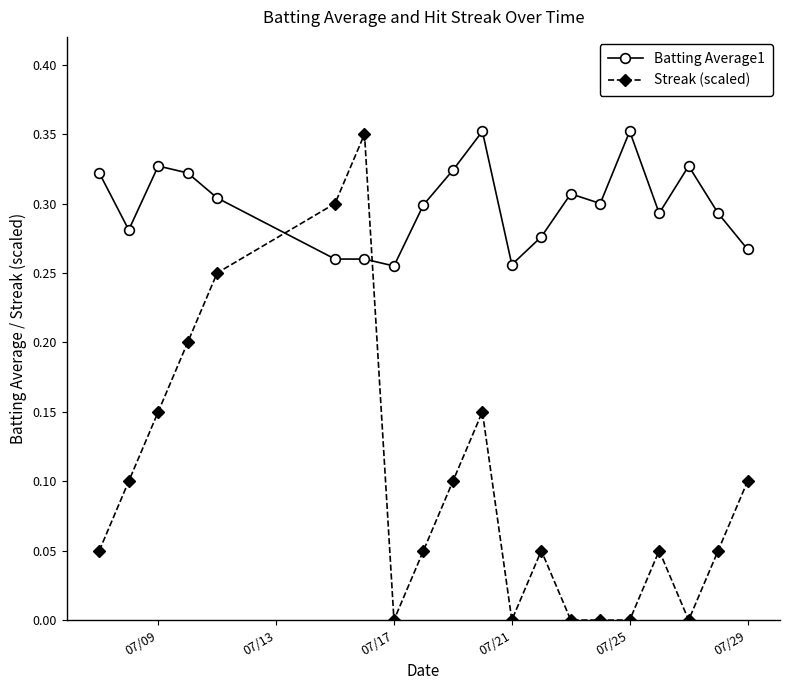

What is the sum of all Batting Average1 values?

6.0